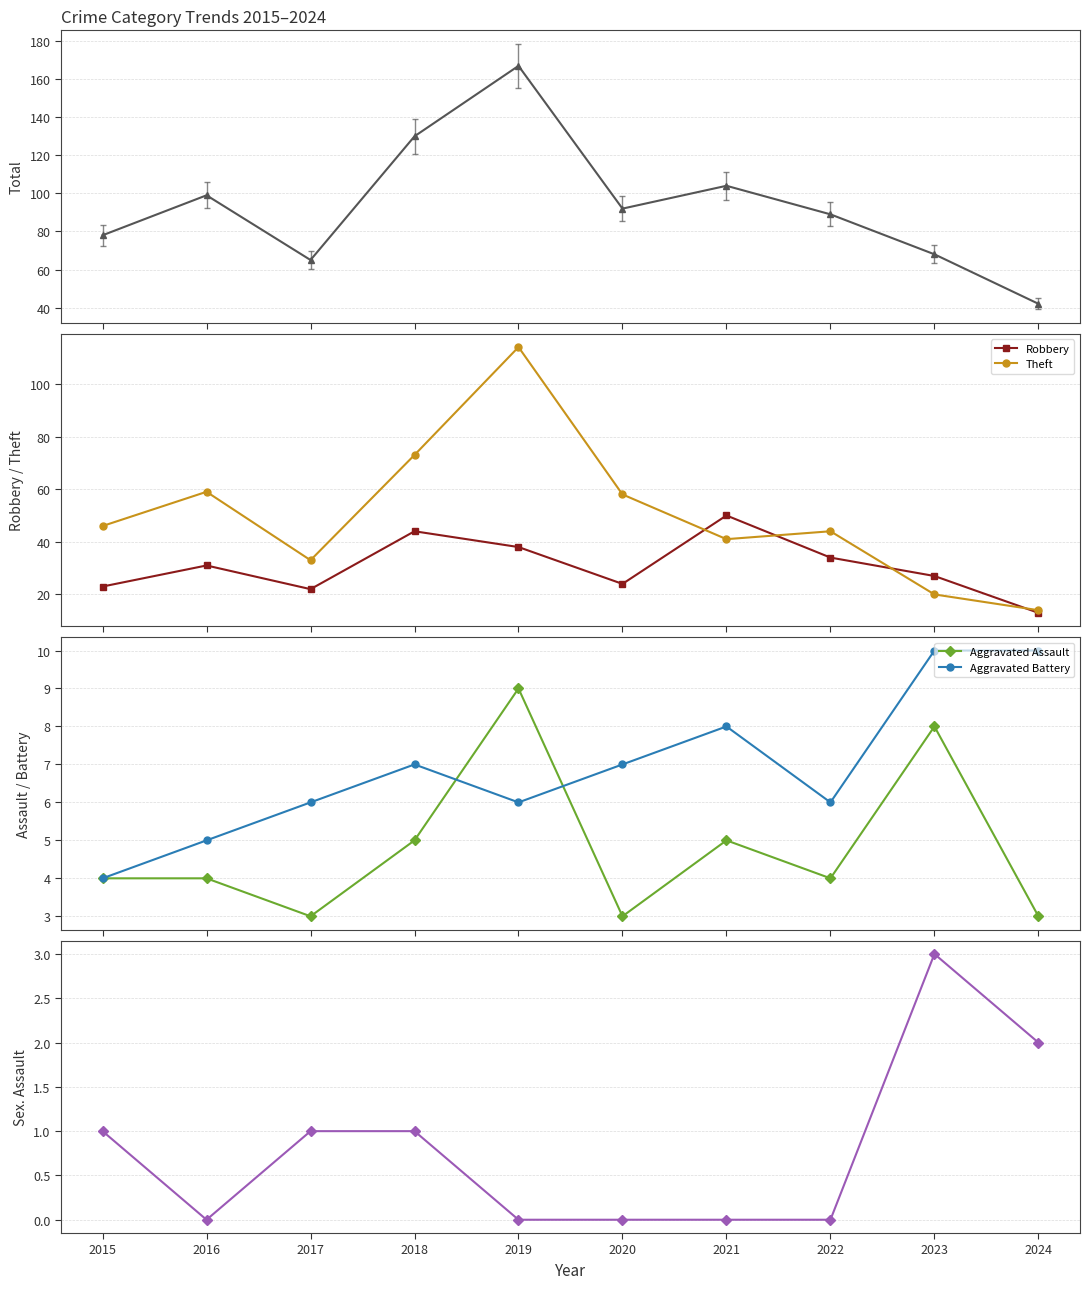

What value does the Aggravated Assault series have at 2023?

8